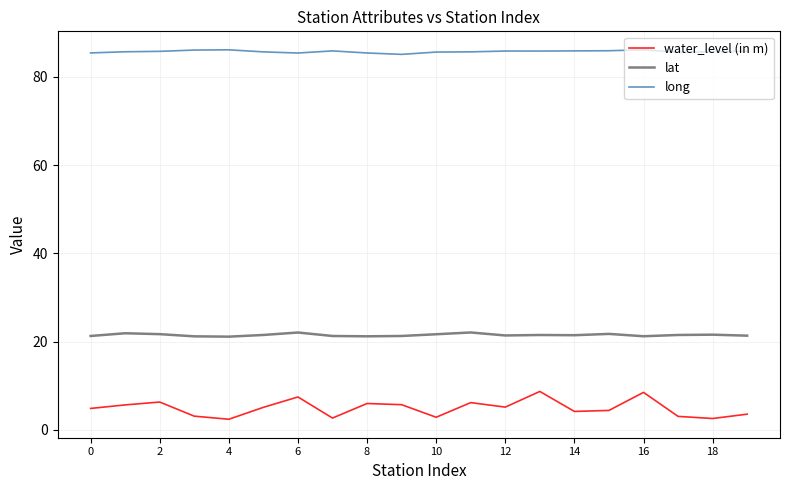

How many categories are shown in the chart?

20